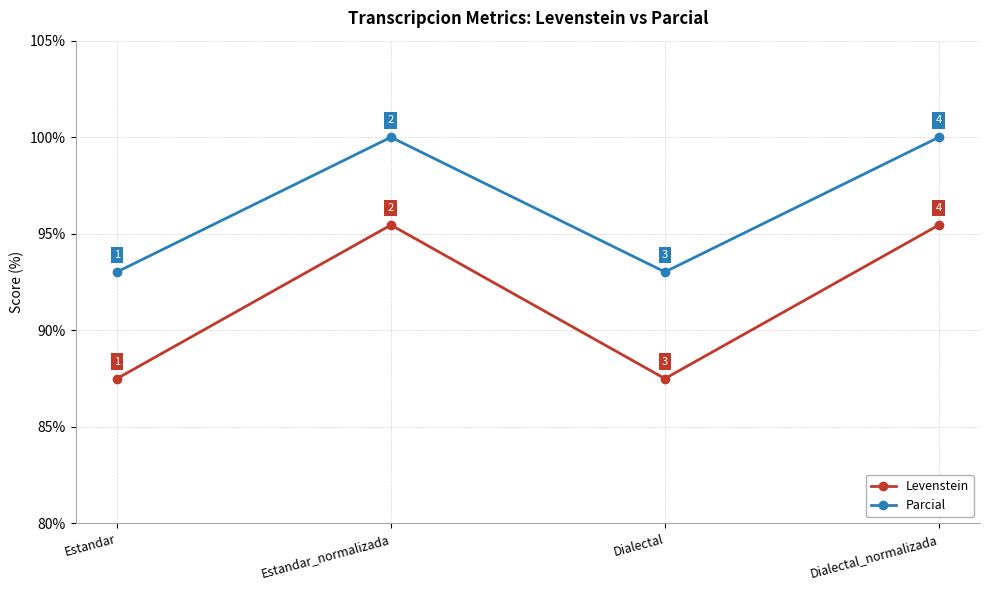

The Levenstein series shows 87.5 at Estandar. True or false?

True